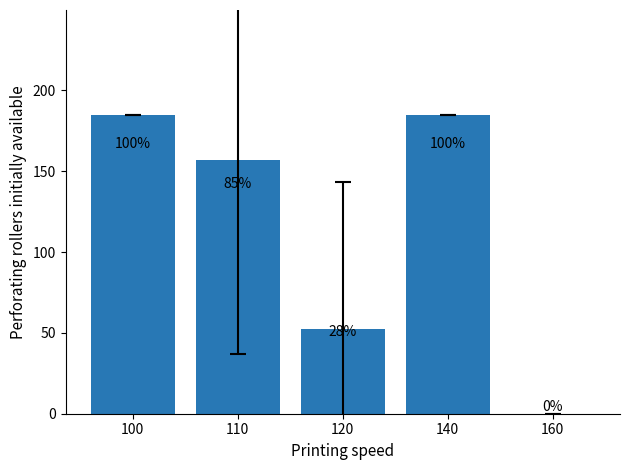

Reading left to right, extract all data points from this chart.

100=185.0	110=156.7	120=52.5	140=185.0	160=0.0